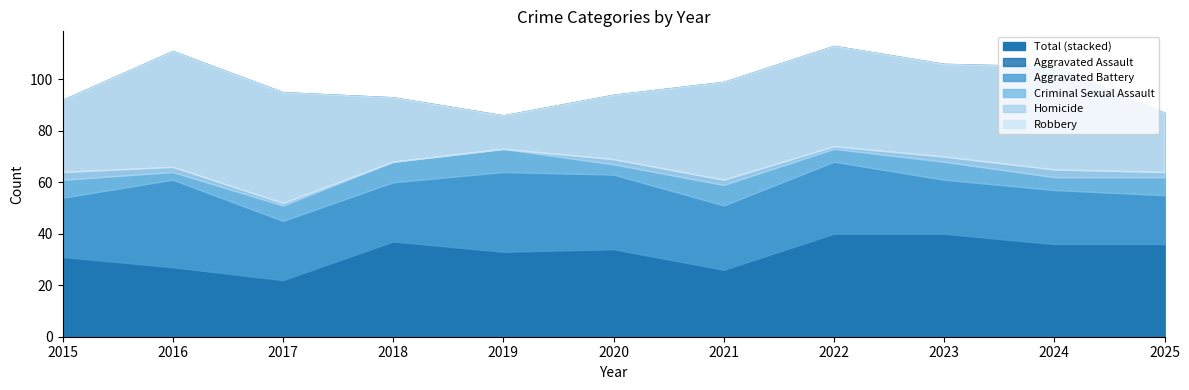

Where does the Robbery series first go above 36?

2016